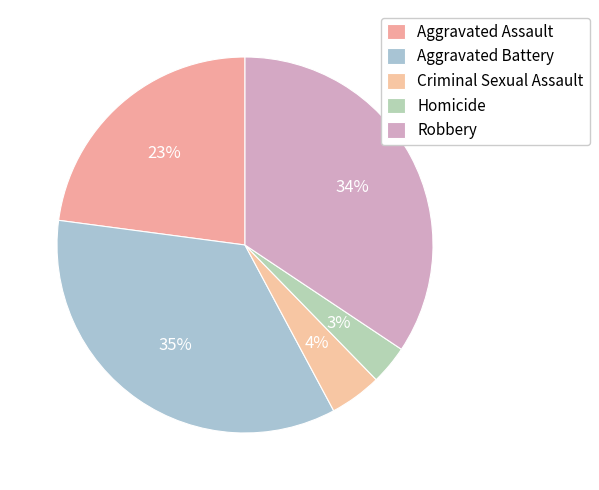

The Aggravated Battery slice represents 27% of the pie. True or false?

False